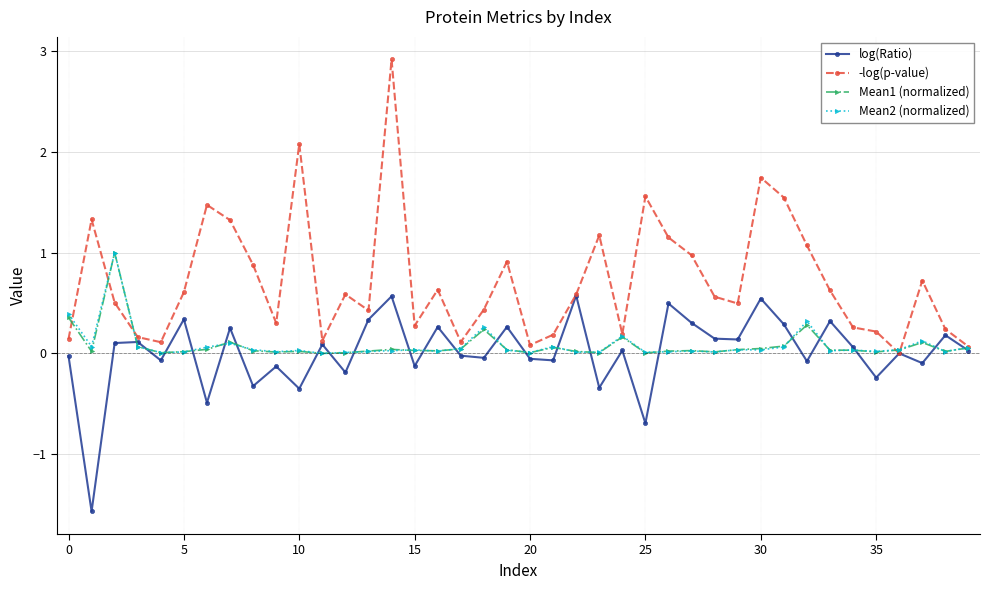

True or false: Mean2 (normalized) has more than 1 interior local peaks.

True